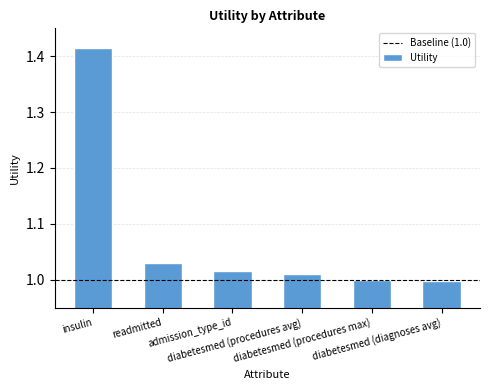

Is it true that the value at readmitted is 0.2?

False